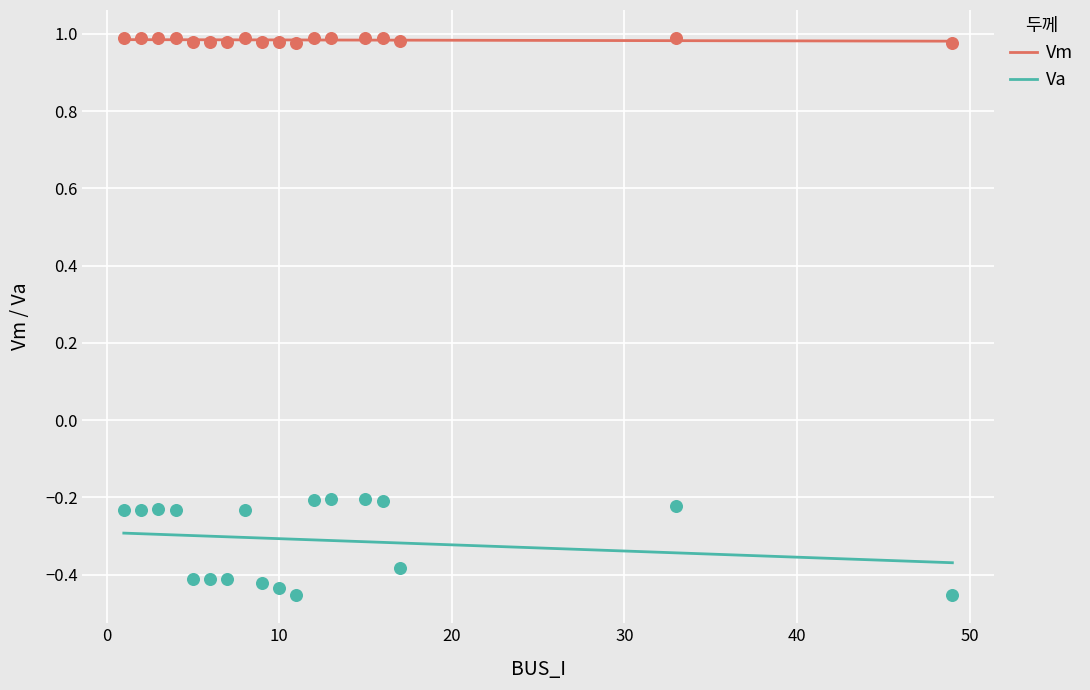

At which category is the sum across all series the highest?

15